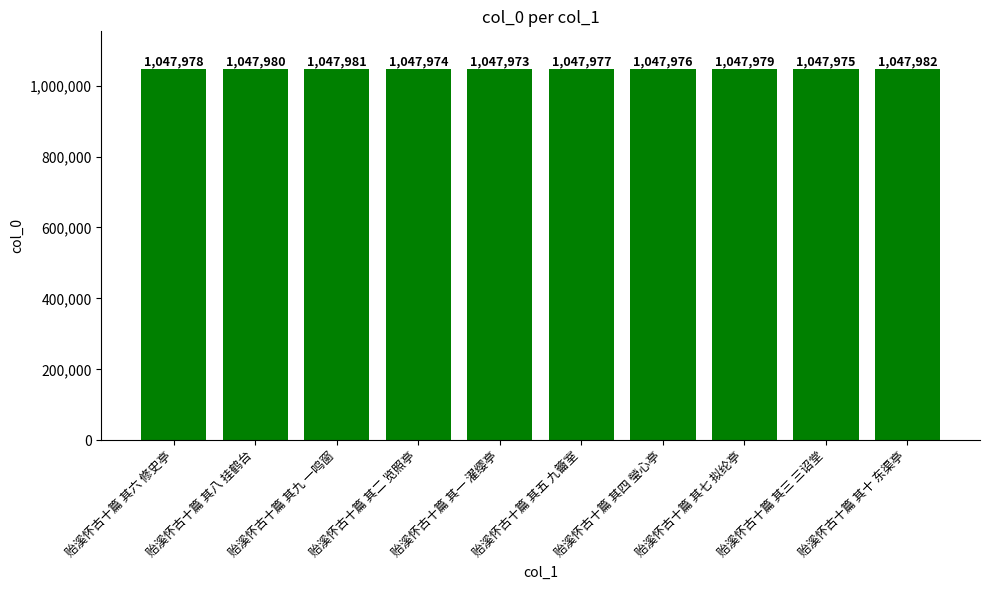

What is the label of the 7th bar from the left?

贻溪怀古十篇 其四 瑩心亭